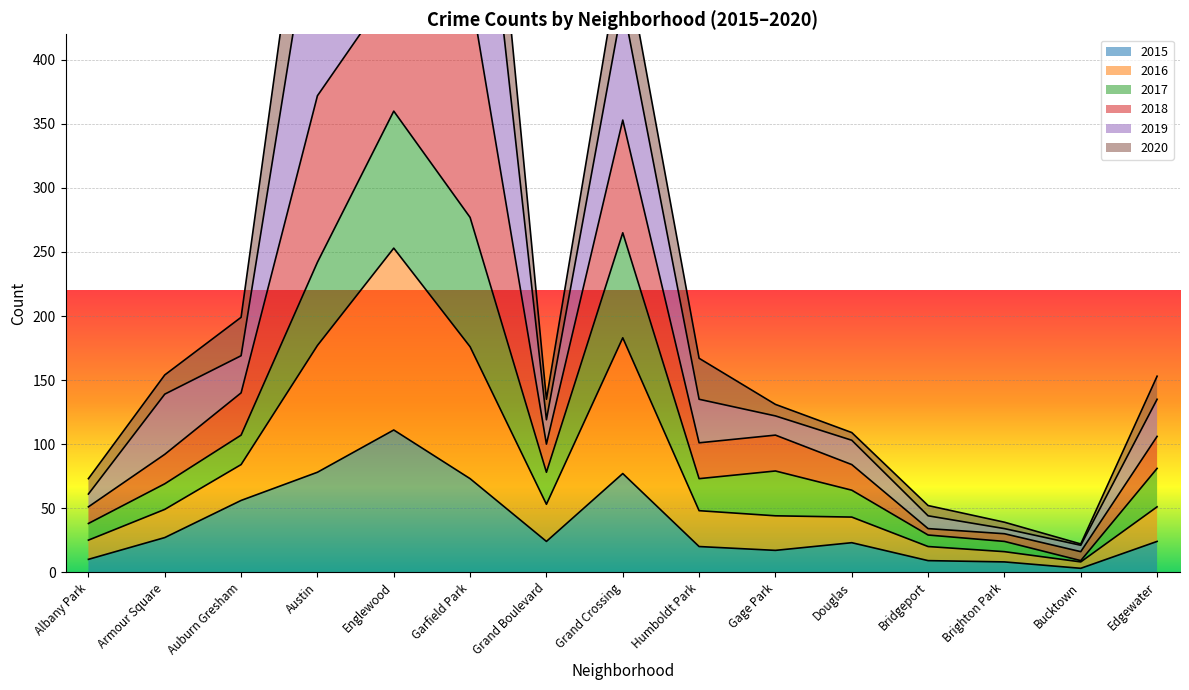

Is it true that 2015 equals 38 at Austin?

False